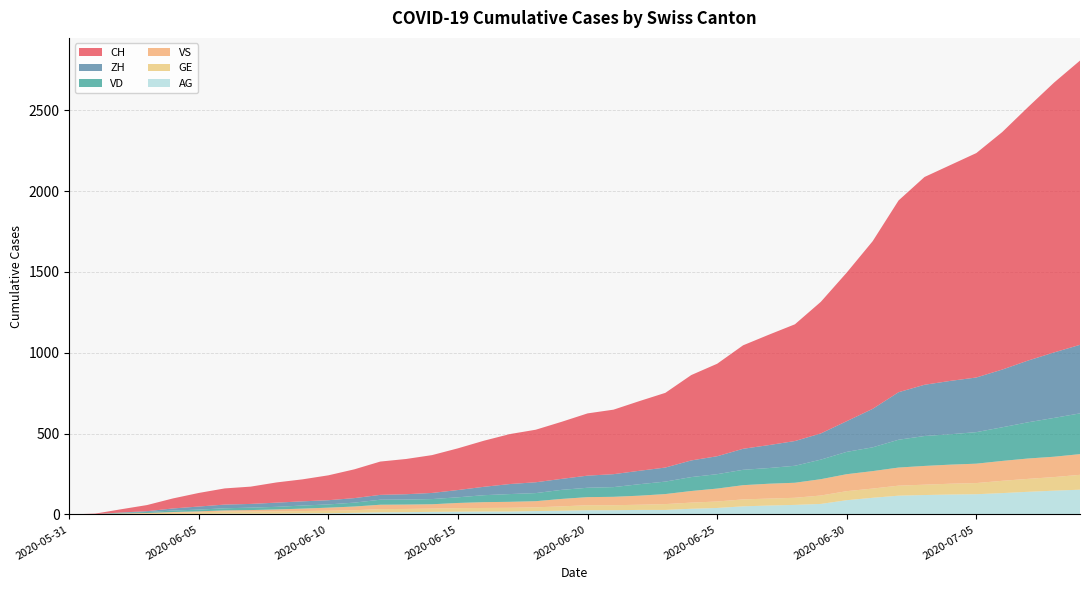

Reading left to right, list all the values displayed in this chart.

CH: 2020-05-31=0	2020-06-01=3	2020-06-02=20	2020-06-03=38	2020-06-04=62	2020-06-05=84	2020-06-06=100	2020-06-07=107	2020-06-08=125	2020-06-09=136	2020-06-10=154	2020-06-11=178	2020-06-12=206	2020-06-13=218	2020-06-14=234	2020-06-15=258	2020-06-16=285	2020-06-17=309	2020-06-18=325	2020-06-19=353	2020-06-20=385	2020-06-21=399	2020-06-22=431	2020-06-23=462	2020-06-24=528	2020-06-25=572	2020-06-26=640	2020-06-27=683	2020-06-28=722	2020-06-29=814	2020-06-30=919	2020-07-01=1037	2020-07-02=1186	2020-07-03=1285	2020-07-04=1335	2020-07-05=1388	2020-07-06=1469	2020-07-07=1568	2020-07-08=1669	2020-07-09=1758
ZH: 2020-05-31=0	2020-06-01=0	2020-06-02=2	2020-06-03=5	2020-06-04=13	2020-06-05=19	2020-06-06=23	2020-06-07=23	2020-06-08=26	2020-06-09=26	2020-06-10=26	2020-06-11=28	2020-06-12=30	2020-06-13=33	2020-06-14=38	2020-06-15=45	2020-06-16=52	2020-06-17=62	2020-06-18=67	2020-06-19=68	2020-06-20=75	2020-06-21=80	2020-06-22=83	2020-06-23=87	2020-06-24=103	2020-06-25=111	2020-06-26=130	2020-06-27=142	2020-06-28=153	2020-06-29=162	2020-06-30=190	2020-07-01=238	2020-07-02=294	2020-07-03=317	2020-07-04=330	2020-07-05=338	2020-07-06=357	2020-07-07=382	2020-07-08=405	2020-07-09=424
VD: 2020-05-31=0	2020-06-01=0	2020-06-02=4	2020-06-03=6	2020-06-04=9	2020-06-05=11	2020-06-06=13	2020-06-07=15	2020-06-08=16	2020-06-09=19	2020-06-10=20	2020-06-11=24	2020-06-12=31	2020-06-13=31	2020-06-14=32	2020-06-15=35	2020-06-16=43	2020-06-17=48	2020-06-18=50	2020-06-19=56	2020-06-20=58	2020-06-21=60	2020-06-22=71	2020-06-23=77	2020-06-24=86	2020-06-25=89	2020-06-26=95	2020-06-27=97	2020-06-28=105	2020-06-29=121	2020-06-30=138	2020-07-01=147	2020-07-02=172	2020-07-03=185	2020-07-04=188	2020-07-05=195	2020-07-06=208	2020-07-07=224	2020-07-08=240	2020-07-09=252
GE: 2020-05-31=0	2020-06-01=1	2020-06-02=4	2020-06-03=6	2020-06-04=8	2020-06-05=10	2020-06-06=13	2020-06-07=13	2020-06-08=14	2020-06-09=14	2020-06-10=16	2020-06-11=16	2020-06-12=20	2020-06-13=20	2020-06-14=20	2020-06-15=22	2020-06-16=22	2020-06-17=23	2020-06-18=23	2020-06-19=27	2020-06-20=31	2020-06-21=31	2020-06-22=32	2020-06-23=36	2020-06-24=38	2020-06-25=40	2020-06-26=43	2020-06-27=43	2020-06-28=44	2020-06-29=52	2020-06-30=56	2020-07-01=57	2020-07-02=62	2020-07-03=64	2020-07-04=67	2020-07-05=69	2020-07-06=76	2020-07-07=80	2020-07-08=84	2020-07-09=92
VS: 2020-05-31=0	2020-06-01=1	2020-06-02=2	2020-06-03=2	2020-06-04=4	2020-06-05=6	2020-06-06=7	2020-06-07=9	2020-06-08=12	2020-06-09=15	2020-06-10=19	2020-06-11=23	2020-06-12=27	2020-06-13=27	2020-06-14=27	2020-06-15=32	2020-06-16=36	2020-06-17=37	2020-06-18=38	2020-06-19=46	2020-06-20=50	2020-06-21=52	2020-06-22=56	2020-06-23=62	2020-06-24=72	2020-06-25=80	2020-06-26=88	2020-06-27=92	2020-06-28=93	2020-06-29=101	2020-06-30=105	2020-07-01=108	2020-07-02=112	2020-07-03=116	2020-07-04=118	2020-07-05=120	2020-07-06=123	2020-07-07=126	2020-07-08=126	2020-07-09=128
AG: 2020-05-31=0	2020-06-01=0	2020-06-02=0	2020-06-03=1	2020-06-04=3	2020-06-05=3	2020-06-06=5	2020-06-07=5	2020-06-08=5	2020-06-09=7	2020-06-10=7	2020-06-11=10	2020-06-12=13	2020-06-13=14	2020-06-14=16	2020-06-15=17	2020-06-16=18	2020-06-17=18	2020-06-18=21	2020-06-19=23	2020-06-20=26	2020-06-21=26	2020-06-22=28	2020-06-23=28	2020-06-24=35	2020-06-25=40	2020-06-26=50	2020-06-27=55	2020-06-28=59	2020-06-29=65	2020-06-30=88	2020-07-01=103	2020-07-02=116	2020-07-03=120	2020-07-04=123	2020-07-05=125	2020-07-06=132	2020-07-07=140	2020-07-08=147	2020-07-09=153